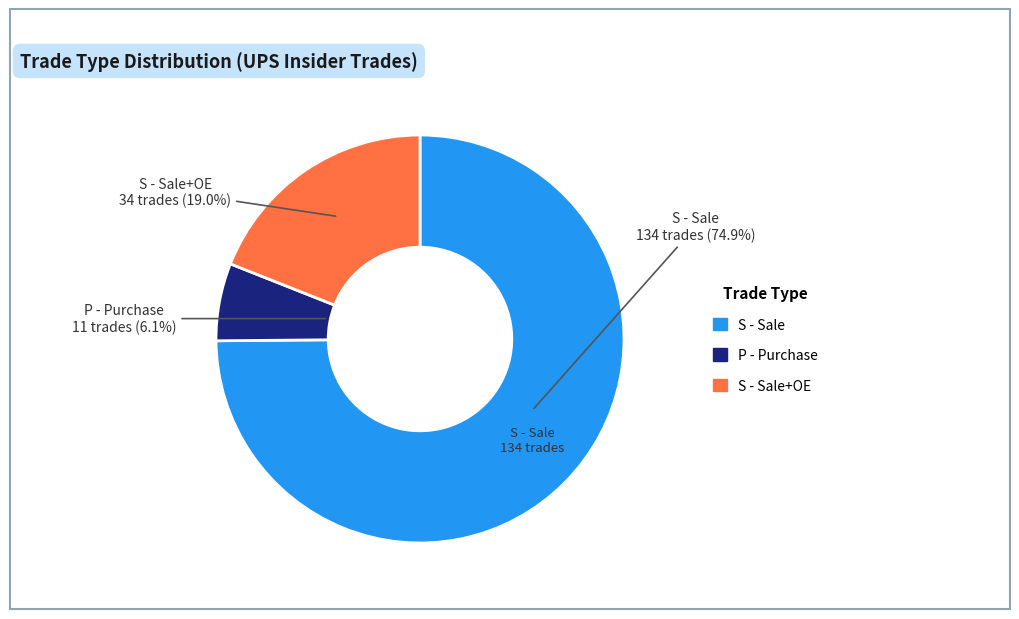

Is there any slice that represents more than half of the pie?

Yes